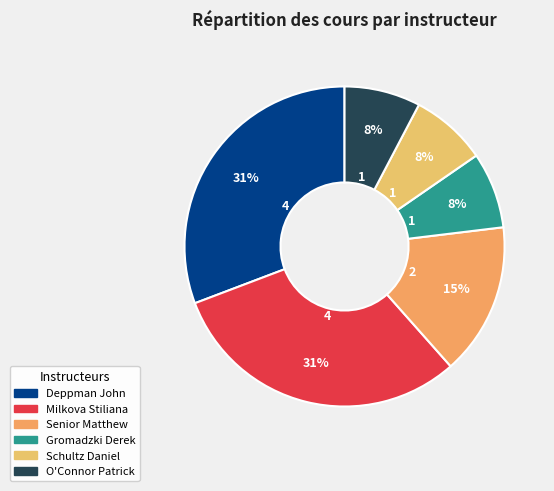

How many slices are in this pie chart?

6